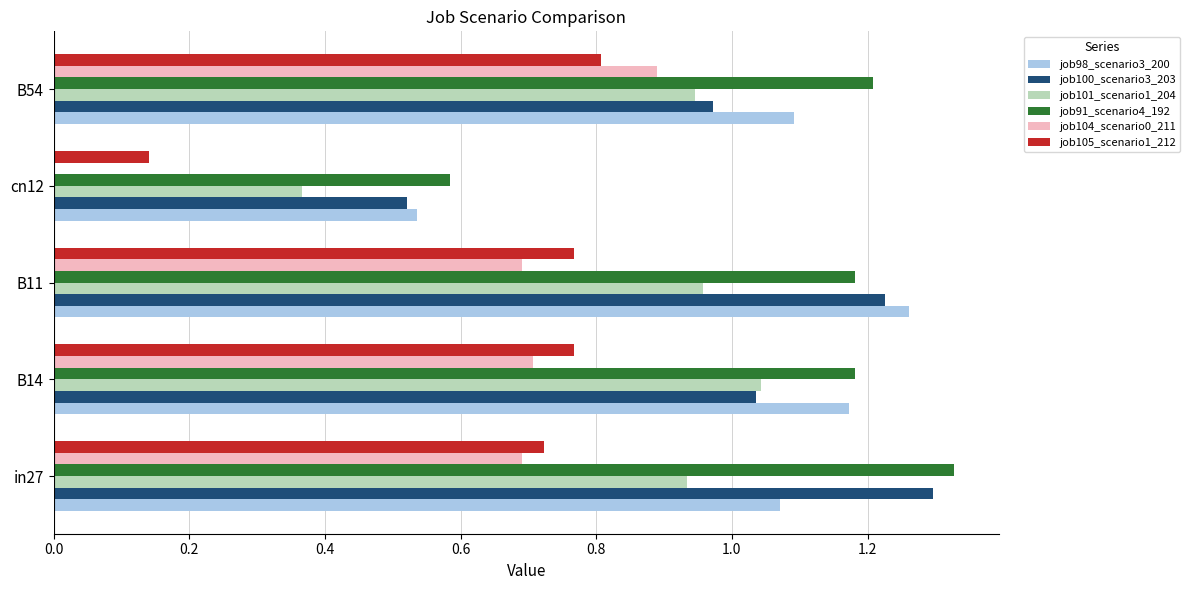

What is the sum of all job105_scenario1_212 values?

3.2